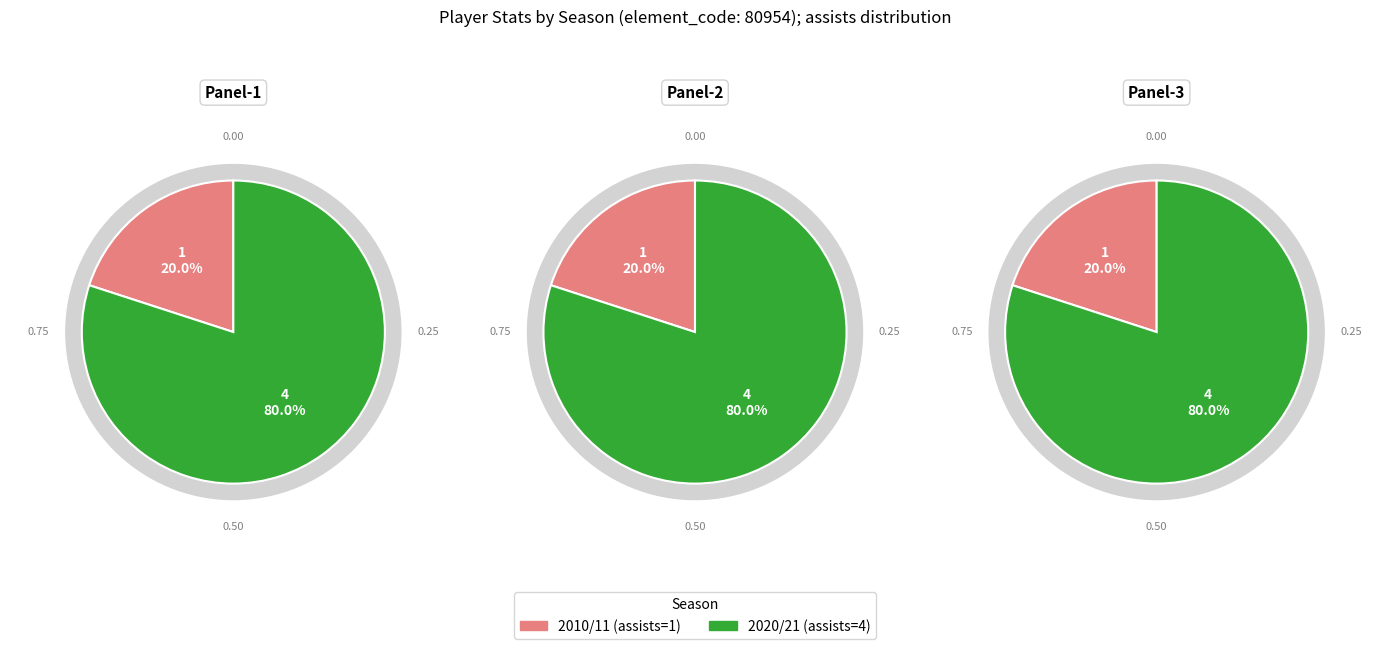

Rank the categories by value from lowest to highest.

assists=1 (2010/11), assists=4 (2020/21)